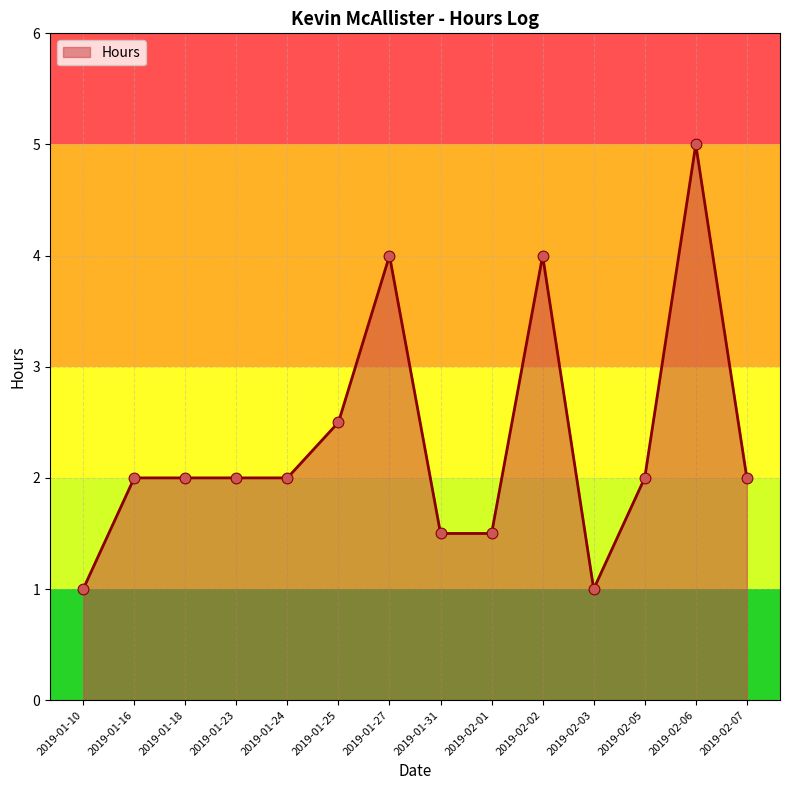

What is the change in value from 2019-01-31 to 2019-02-05?

+0.5